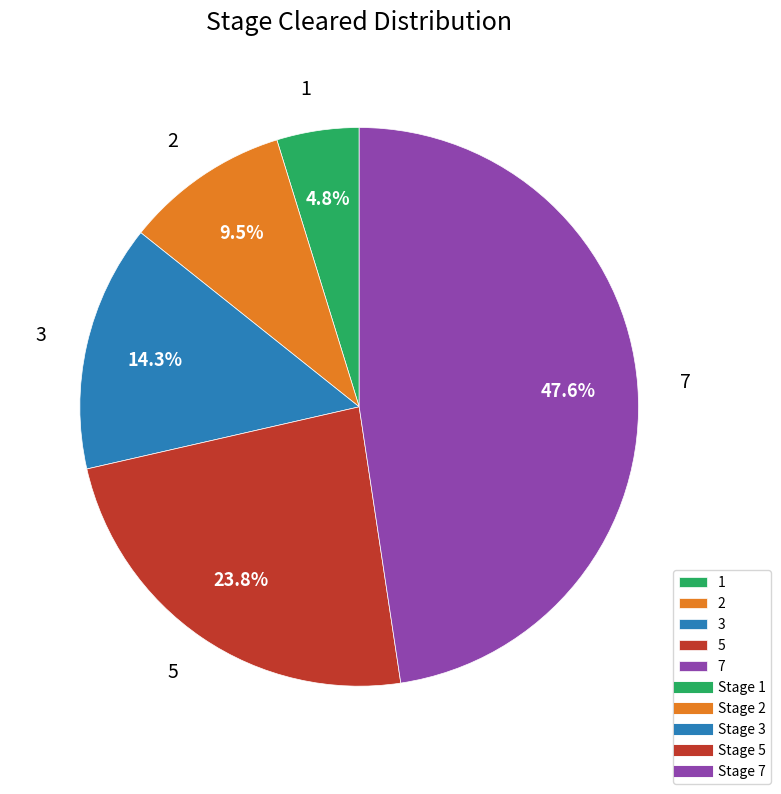

Is it true that 2 is 1% of the pie?

False